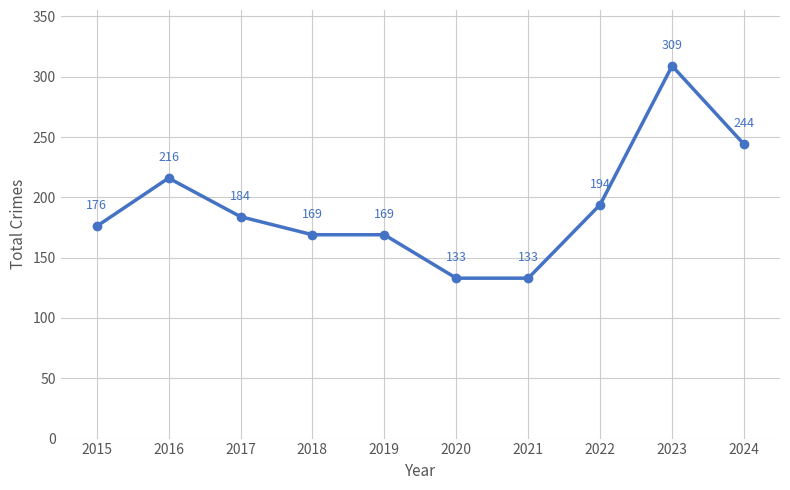

Between 2015 and 2016, which is larger?

2016